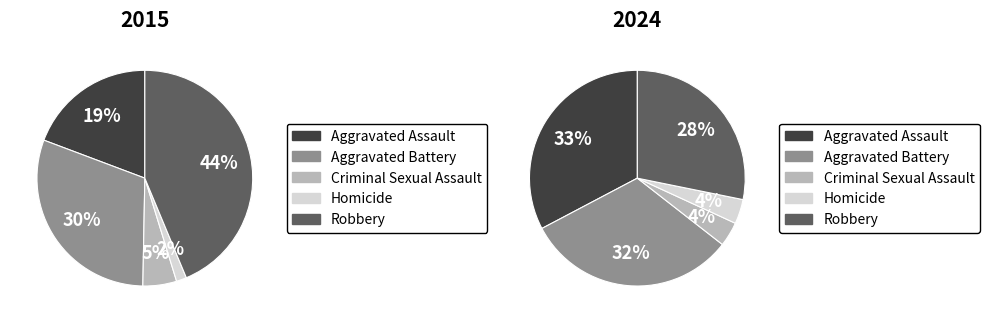

What percentage is the Robbery slice, to the nearest percent?

44%